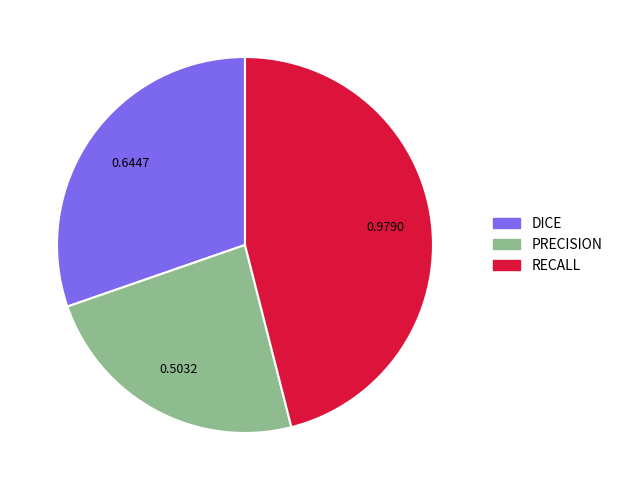

Between DICE and RECALL, which is larger?

RECALL